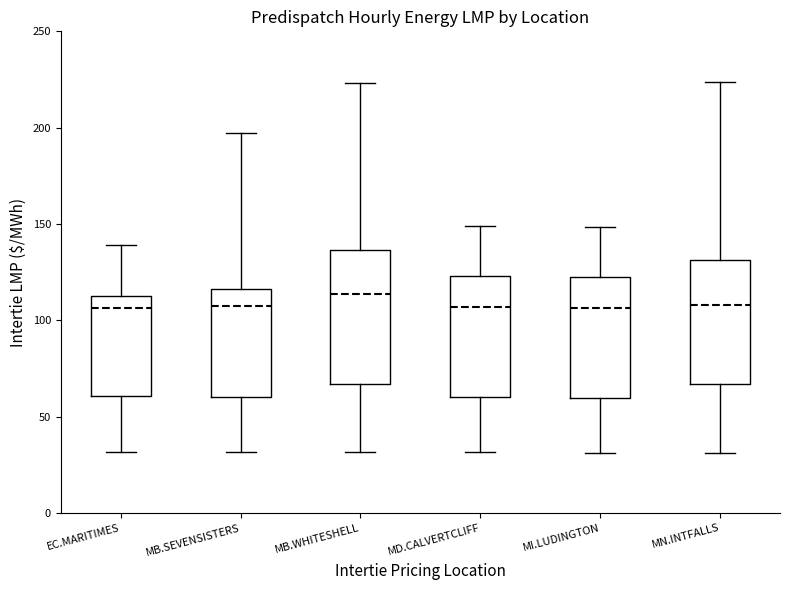

Where is the upper edge of the box for MB.WHITESHELL on the y-axis? The values are not printed on the chart, so give them approximately, as read against the axis.

135